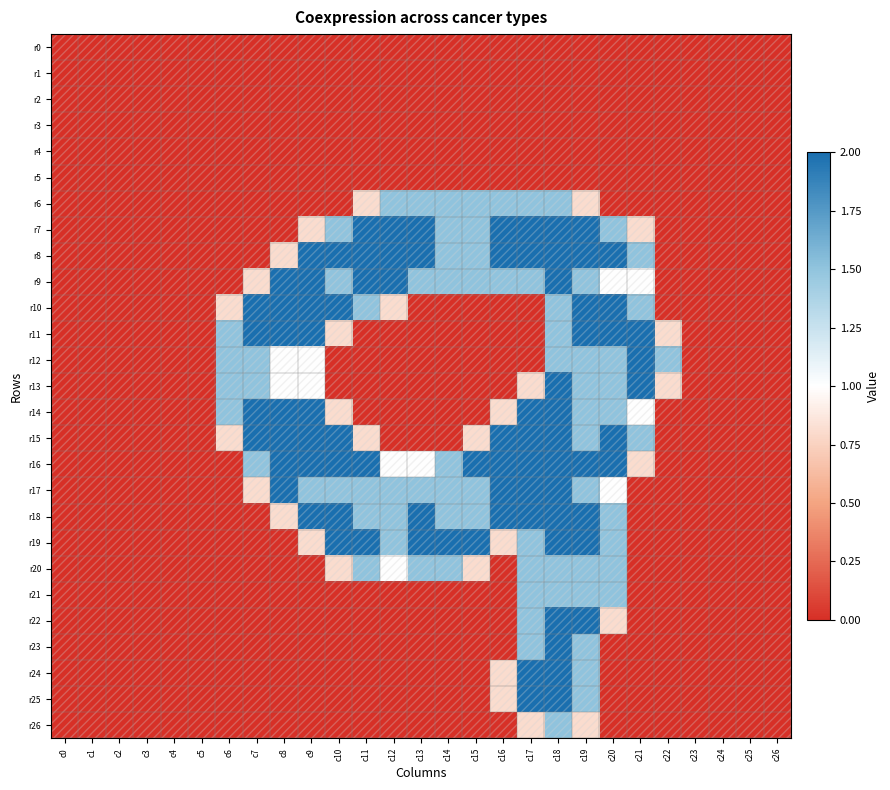

Which has a higher value, c21 or c10?

c21